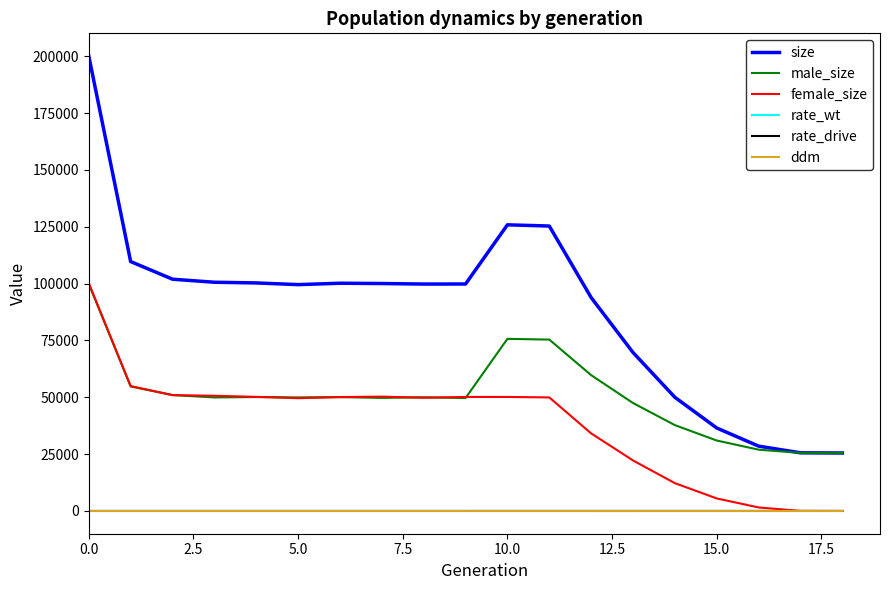

True or false: size and ddm cross at least once.

False